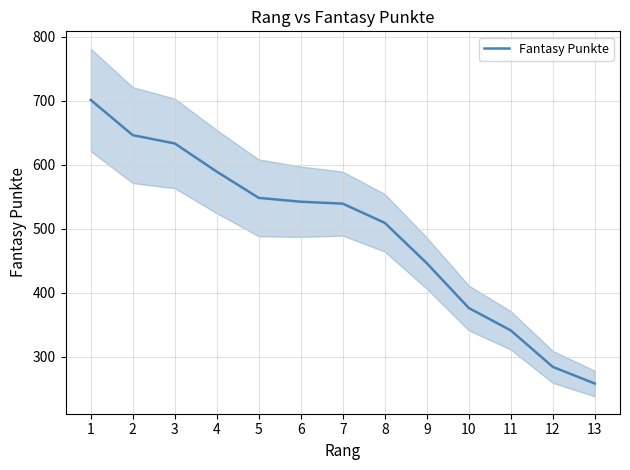

Does the chart display data point markers on the line(s)?

No